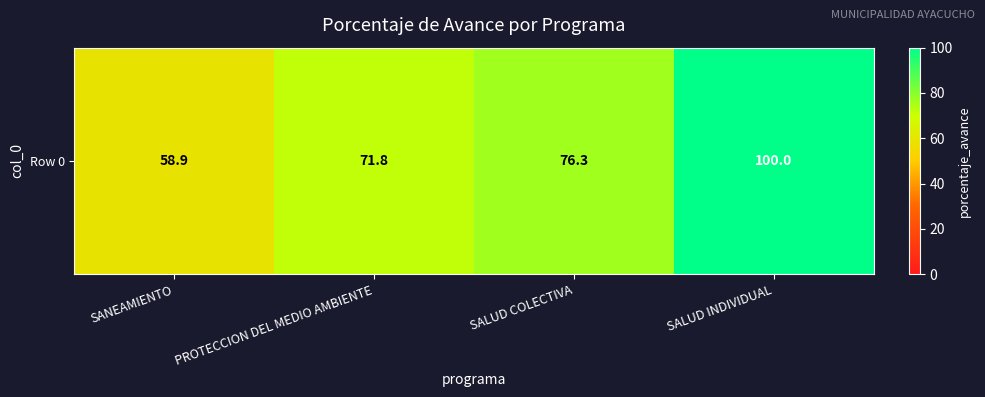

What is the difference between the second highest and second lowest values?

4.5